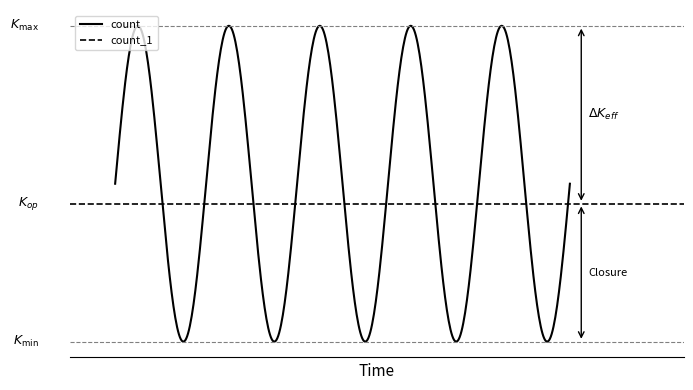

What position from the left is 2?

1